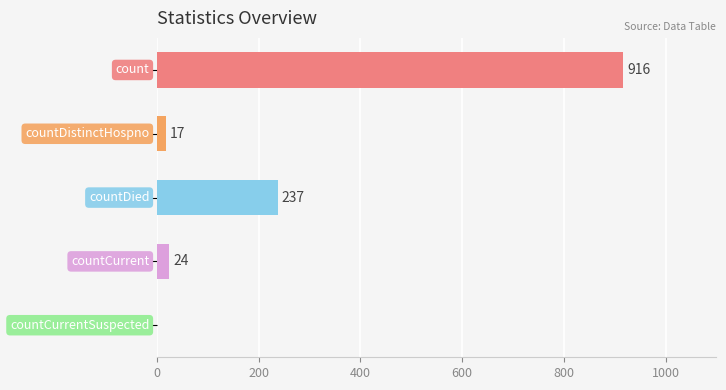

What is the maximum value shown in the chart?

916